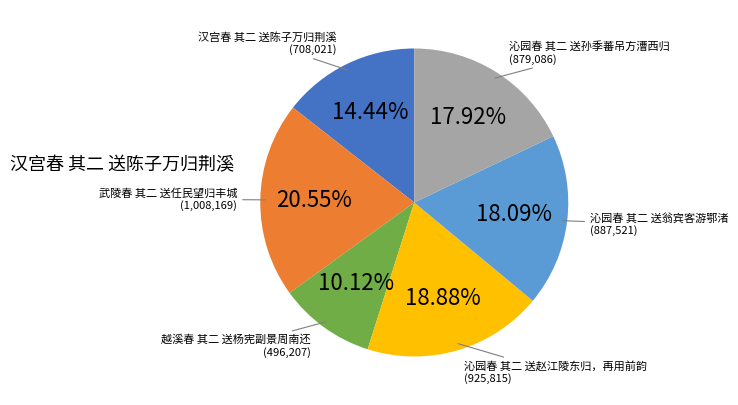

Count the number of slices in the pie.

6